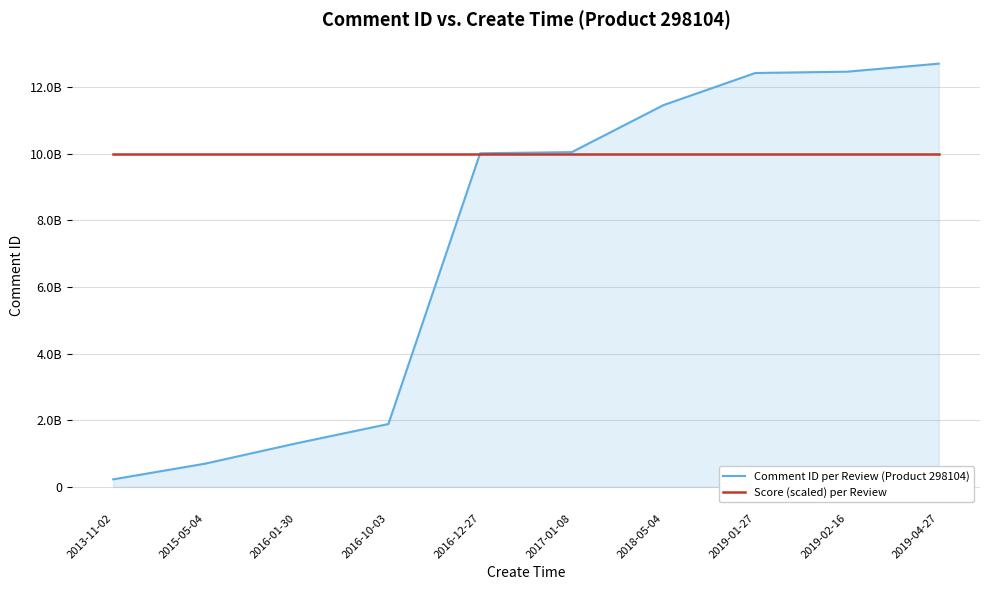

Does the chart have visible grid lines?

Yes